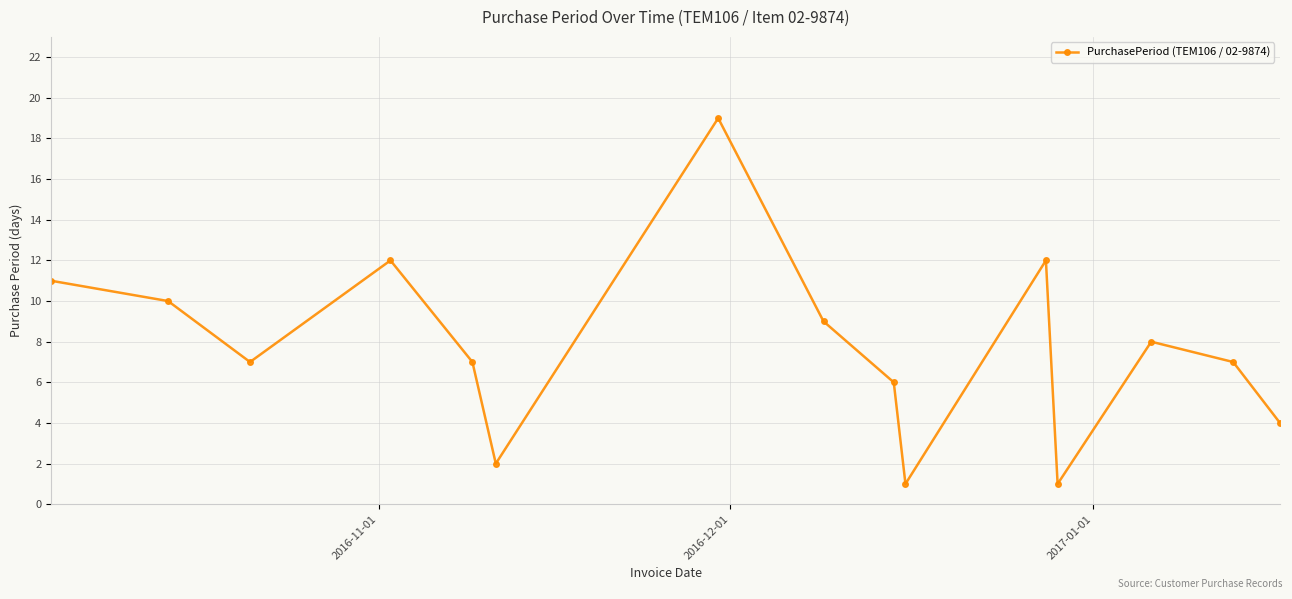

What is the average value?

8